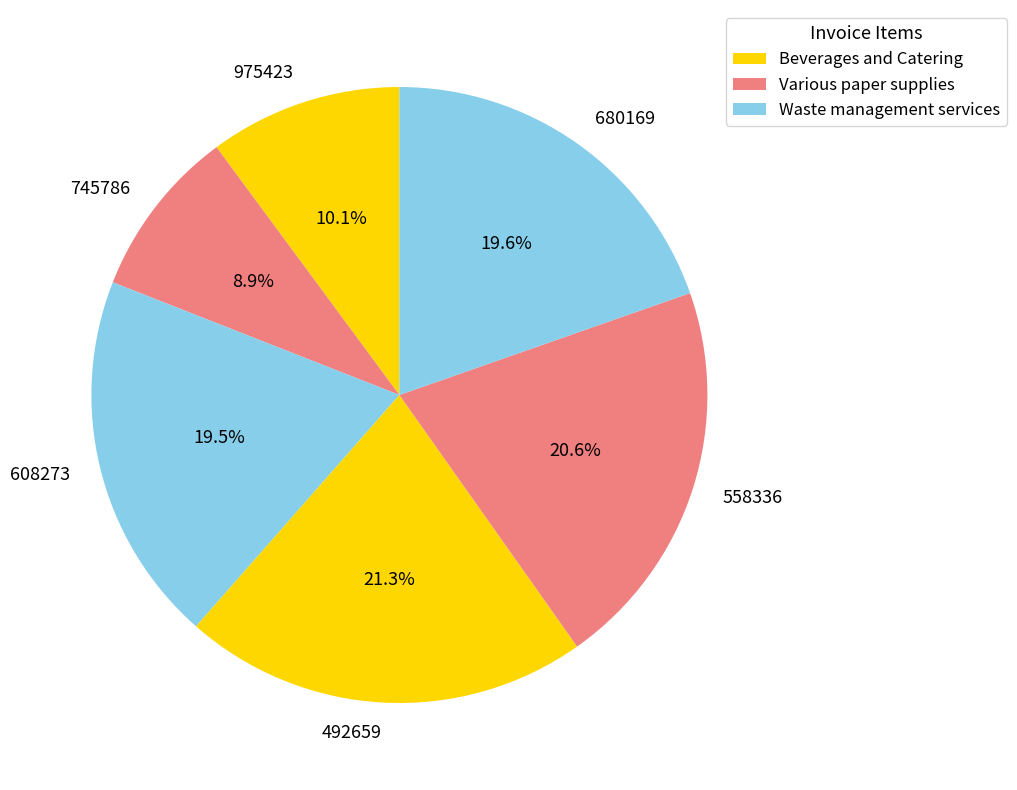

Between 558336 and 492659, which is larger?

492659